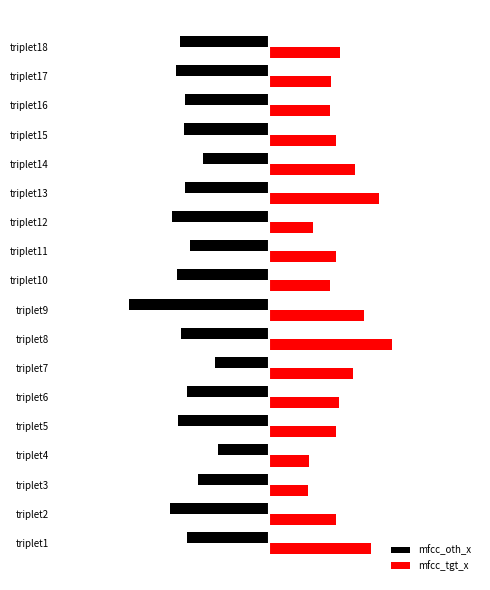

List the series in order of their peak value, lowest first.

mfcc_oth_x, mfcc_tgt_x